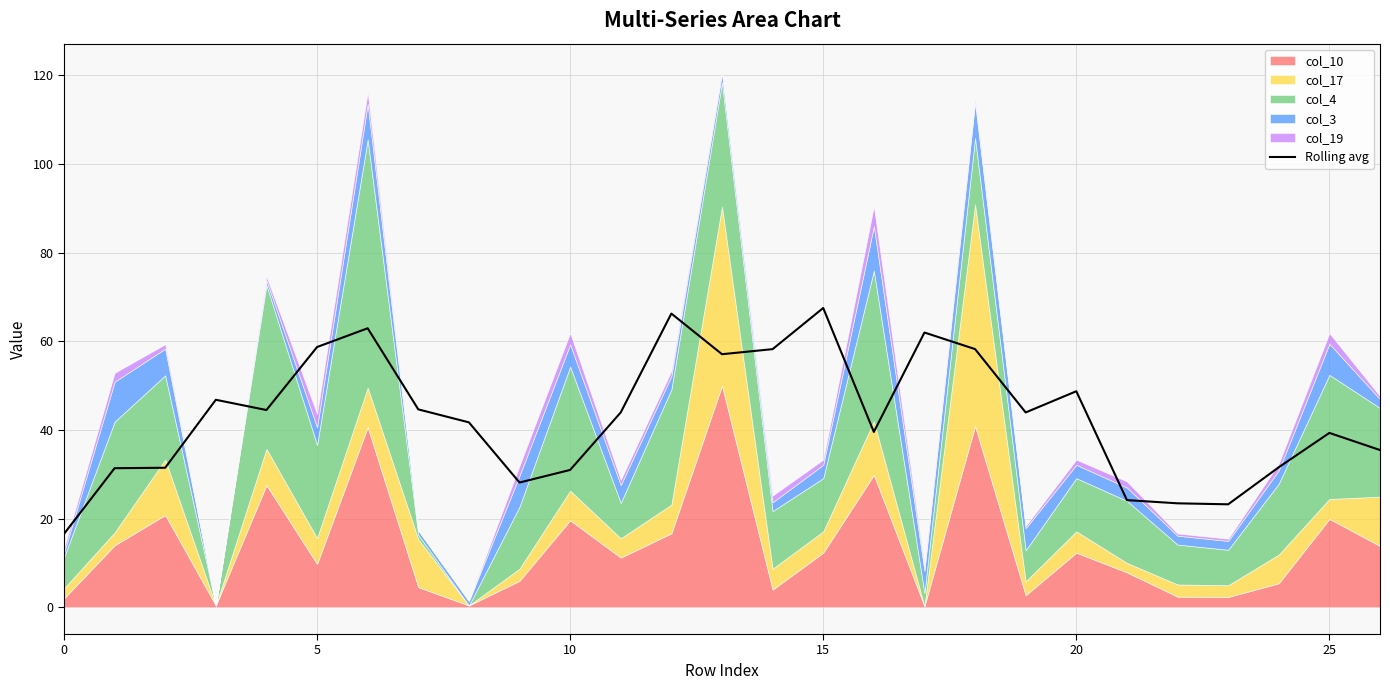

True or false: the data shows 39.5 at 16.

True